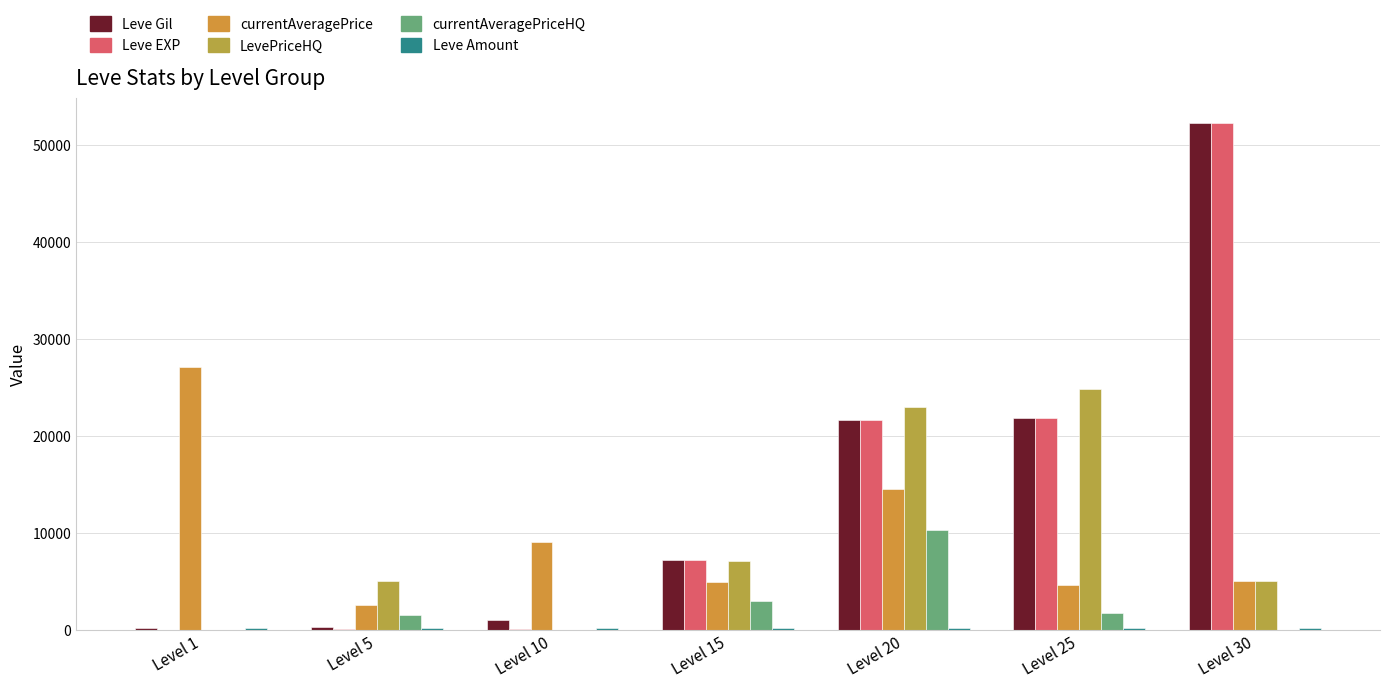

What is the average value of the Leve Gil series?

14884